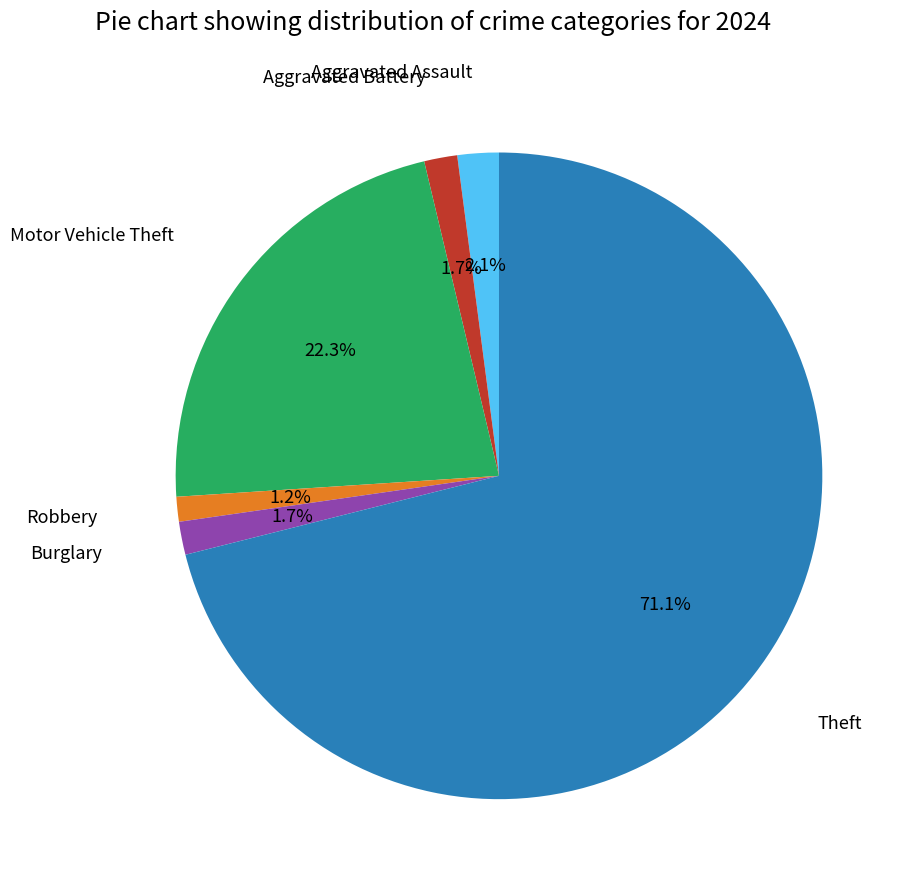

What percentage do Theft and Aggravated Battery together represent?

72.7%